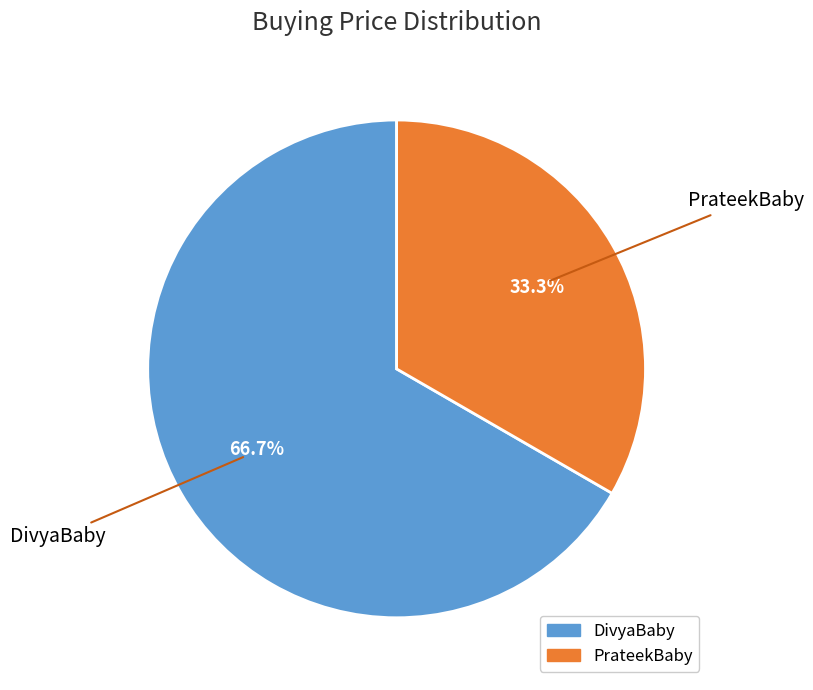

To the nearest percent, what is the difference between the DivyaBaby and PrateekBaby slice percentages?

33%